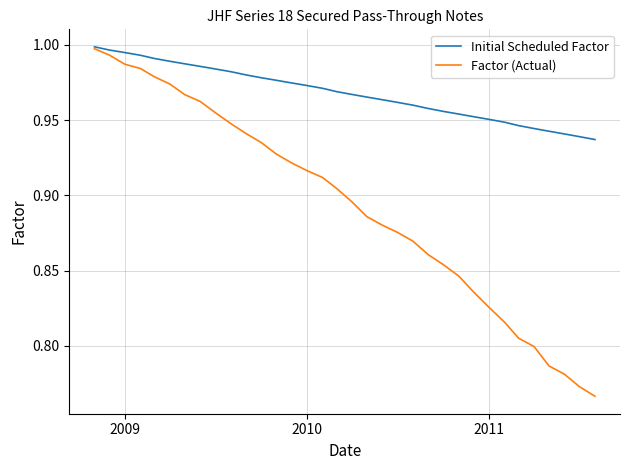

What is the sum of all Initial Scheduled Factor values?

32.9